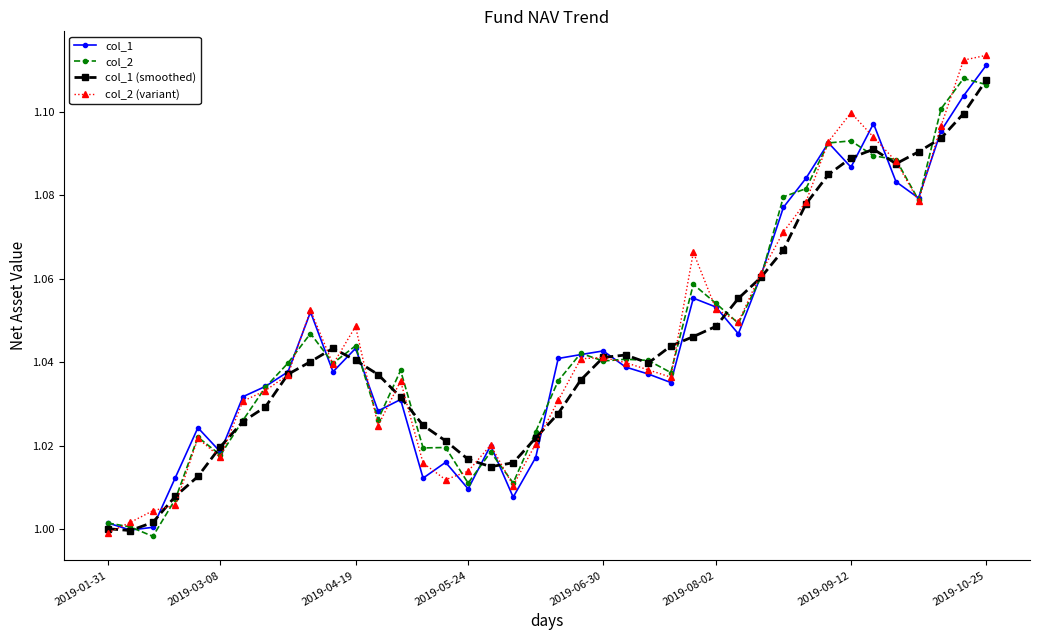

Does the chart have visible grid lines?

No